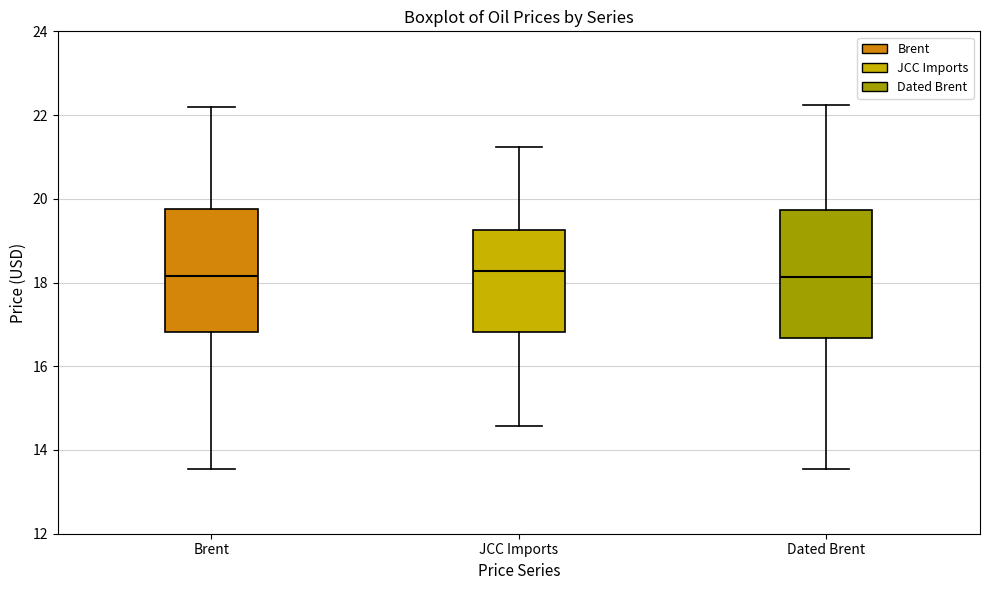

Where is the lower edge of the box for Brent on the y-axis? The values are not printed on the chart, so give them approximately, as read against the axis.

16.8